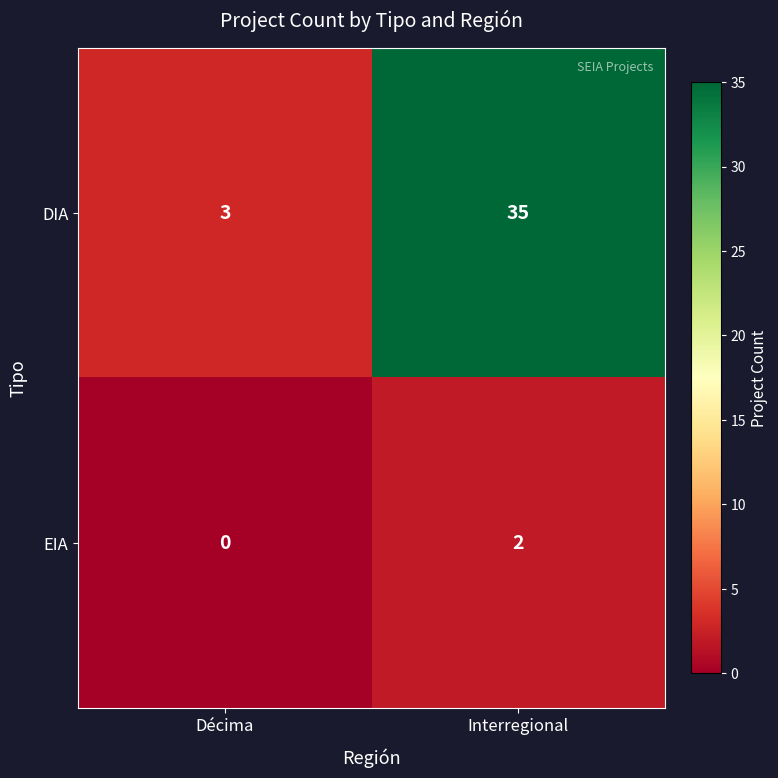

Reading right to left, list all the values displayed in this chart.

DIA: Interregional=35	Décima=3
EIA: Interregional=2	Décima=0